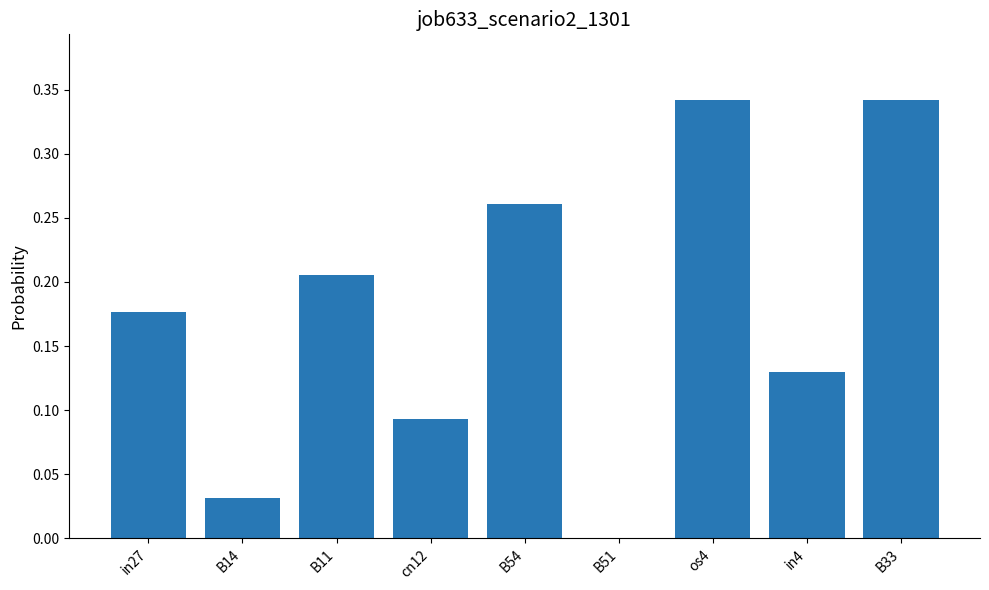

The value at B14 is 0.0. True or false?

True